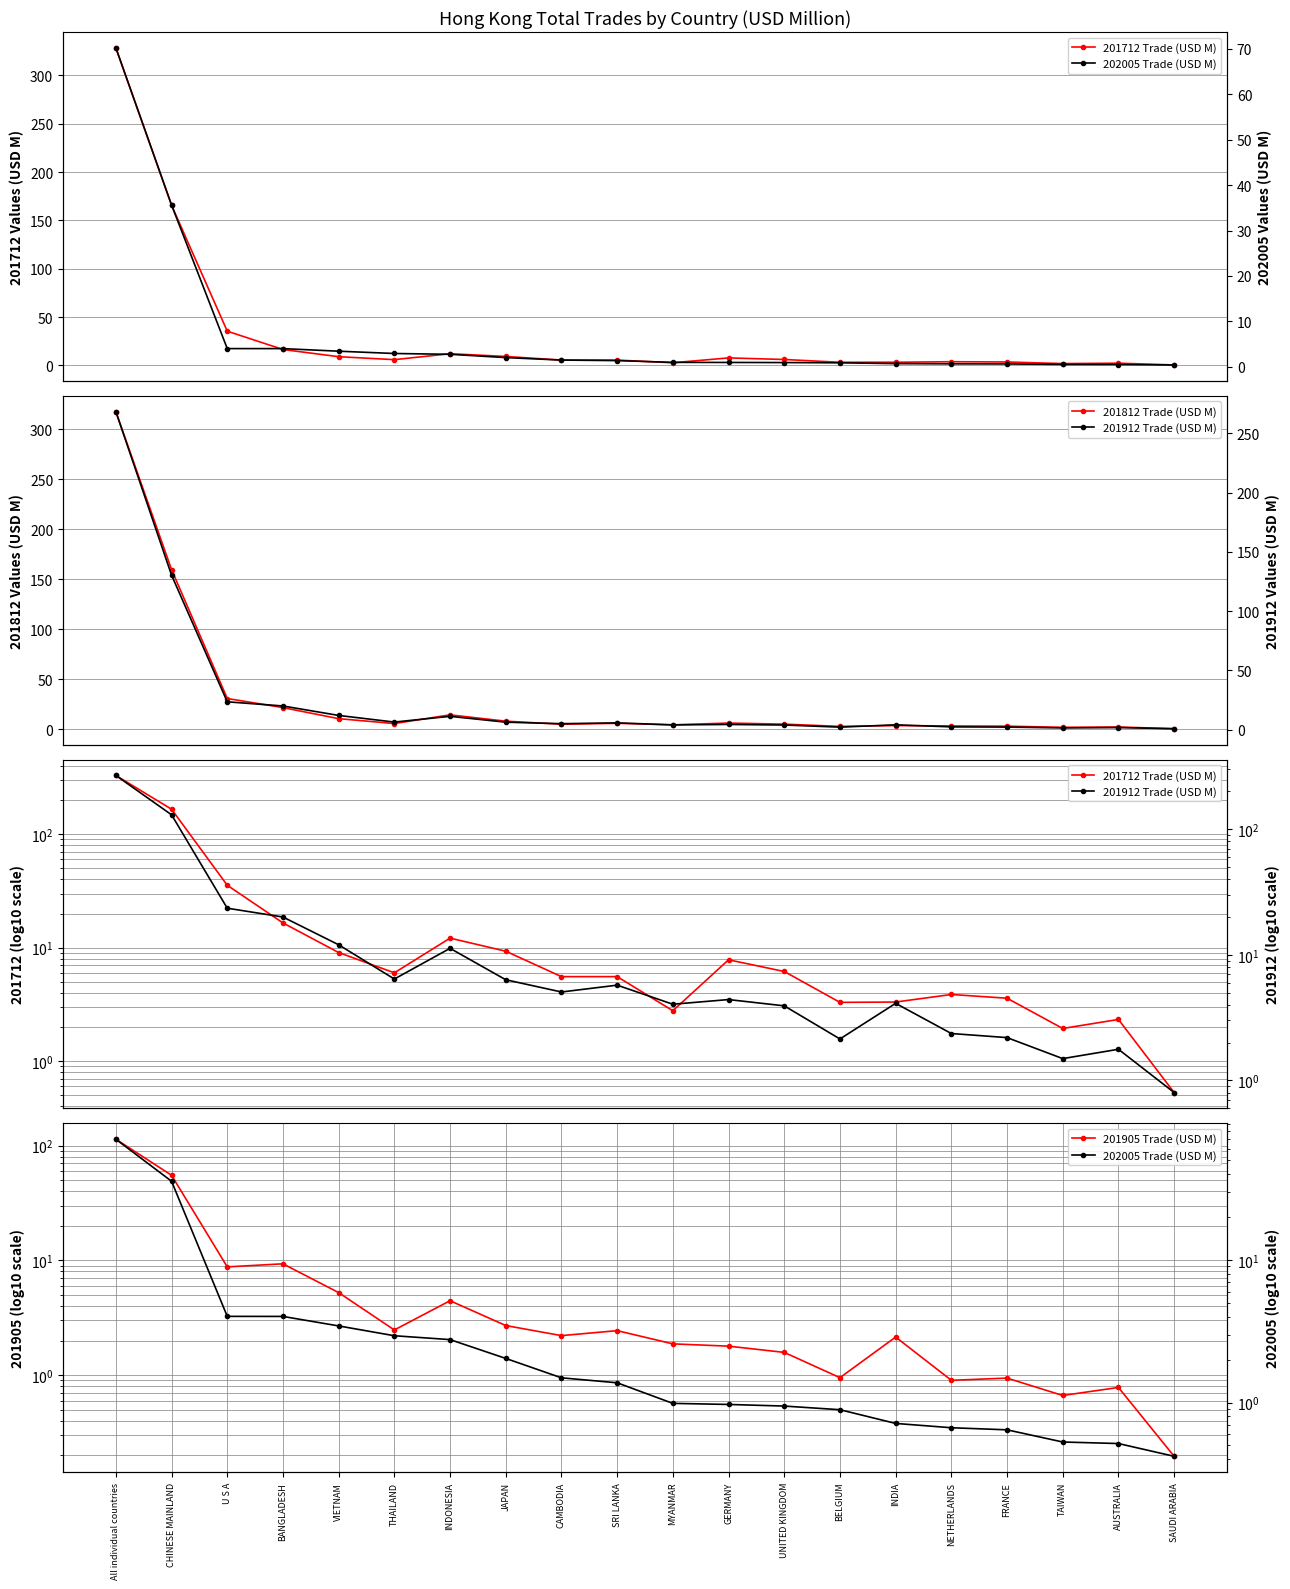

What is the sum of the 201712 Trade (USD M) values at INDIA and TAIWAN?

5.3